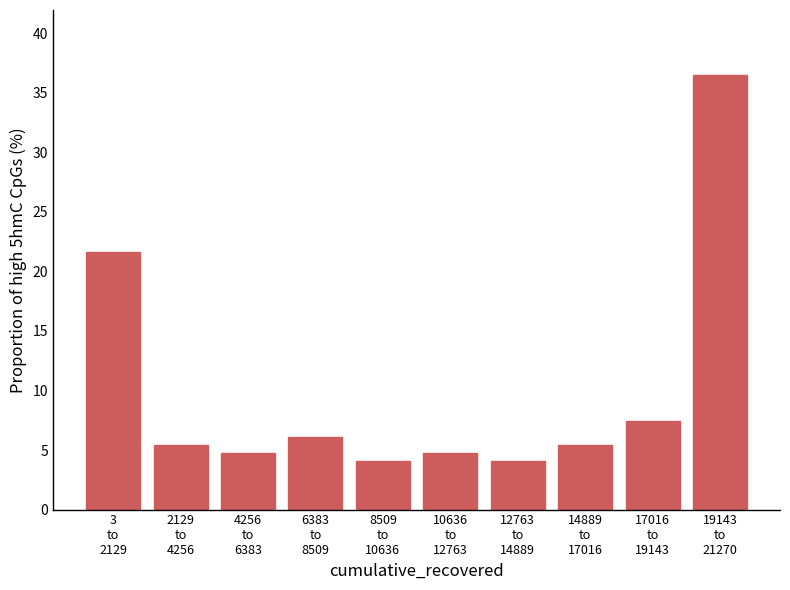

Reading left to right, extract all data points from this chart.

21.6	5.4	4.7	6.1	4.1	4.7	4.1	5.4	7.4	36.5